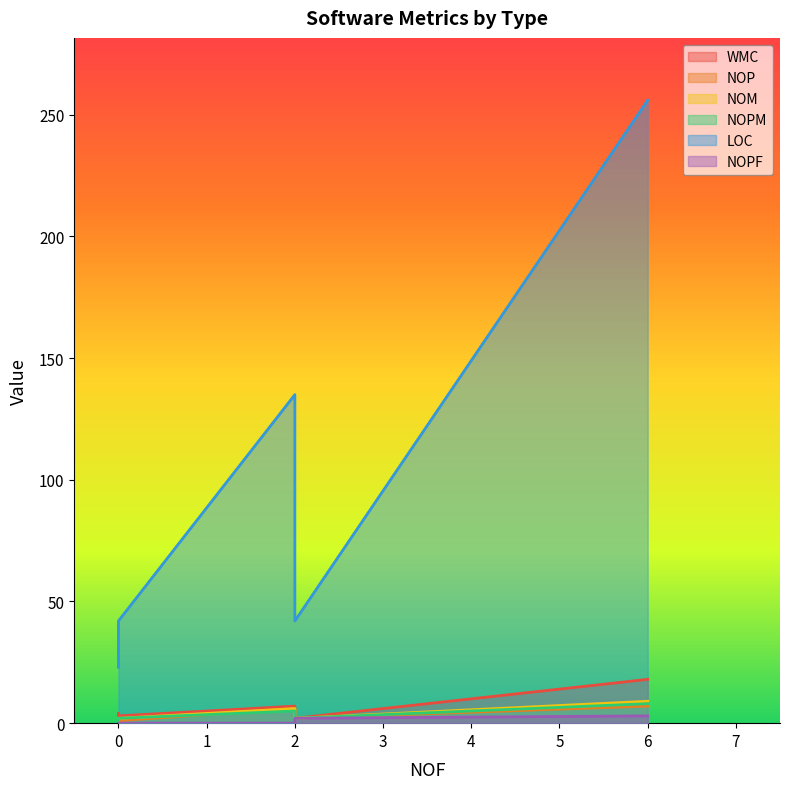

How many values in the WMC series are below 4?

3